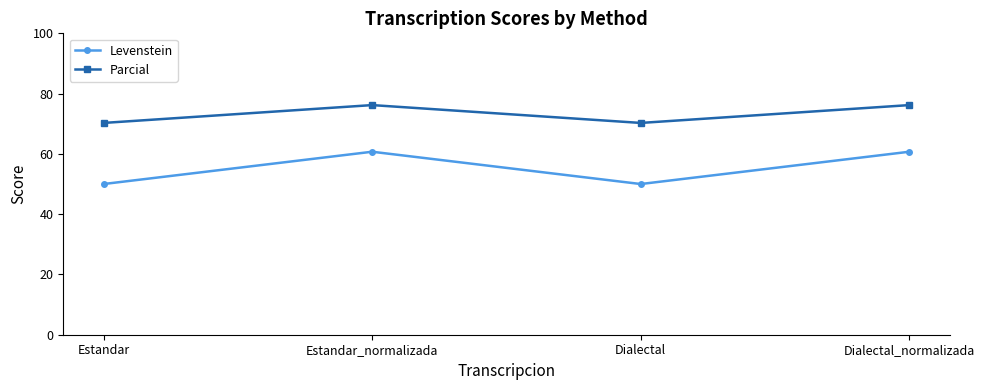

What is the smallest value displayed?

50.0